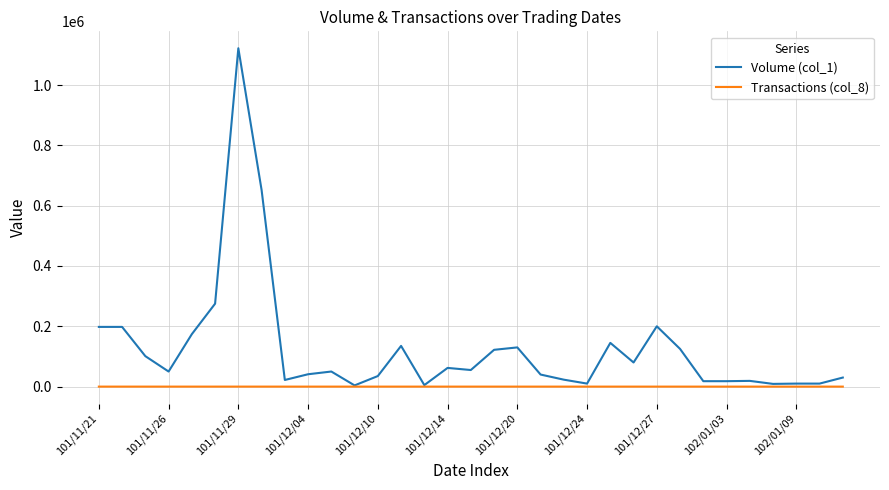

Rank the series by their maximum value, from highest to lowest.

Volume (col_1), Transactions (col_8)